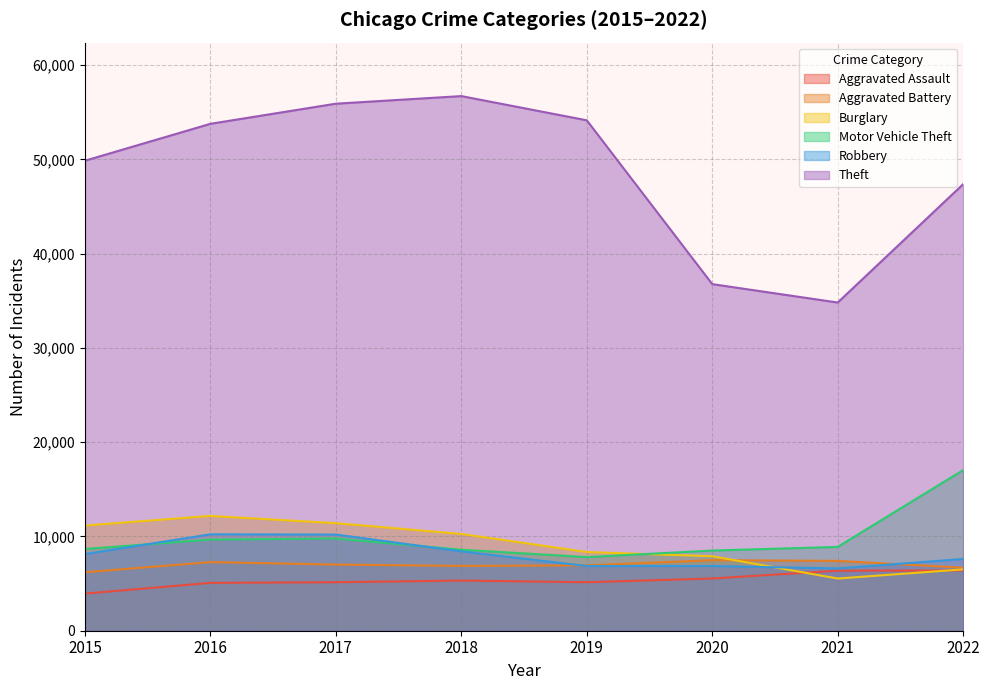

Reading left to right, transcribe all the data shown in this chart.

Aggravated Assault: 3940	5077	5147	5322	5147	5541	6370	6392
Aggravated Battery: 6201	7279	7015	6877	6931	7484	7409	6683
Burglary: 11154	12182	11409	10266	8351	7899	5537	6508
Motor Vehicle Theft: 8669	9668	9782	8594	7811	8505	8891	17043
Robbery: 8134	10226	10201	8418	6865	6862	6609	7612
Theft: 49859	53773	55909	56714	54146	36767	34815	47374